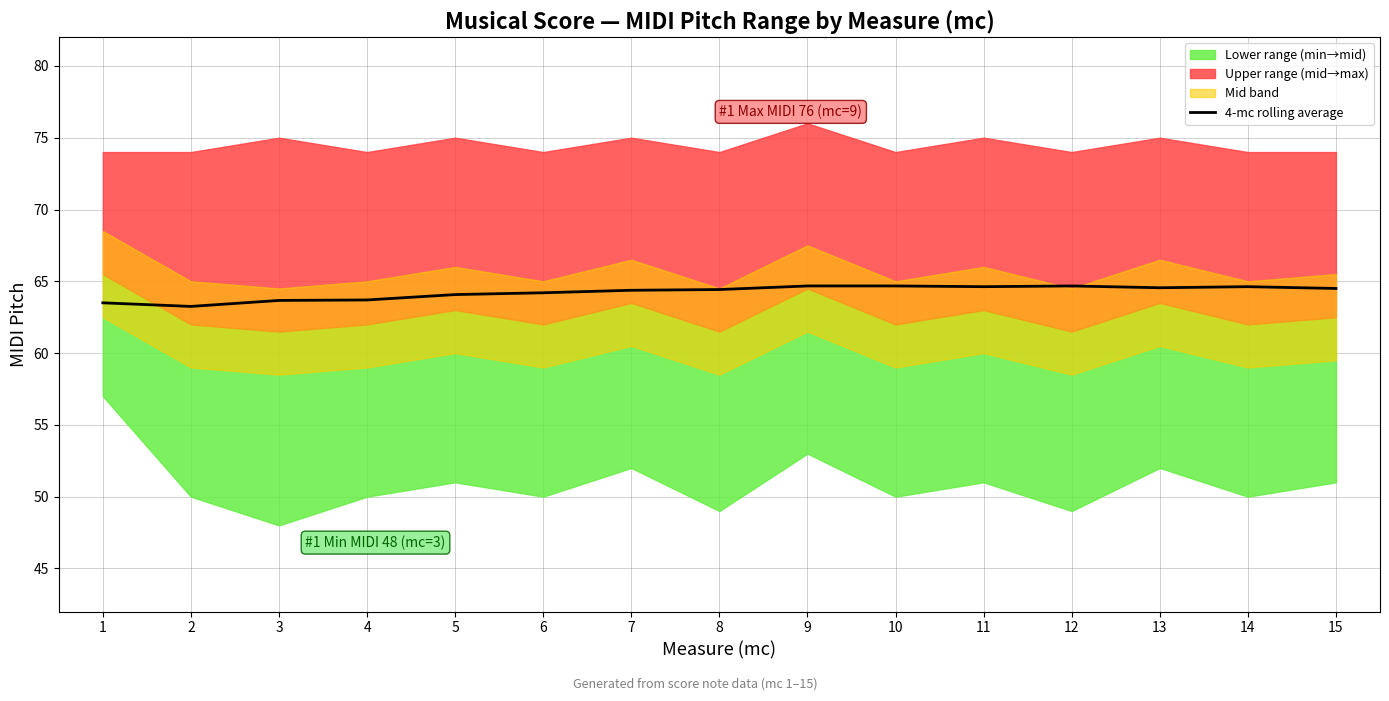

List the labels in order of value, largest first.

9, 10, 12, 11, 14, 13, 15, 8, 7, 6, 5, 4, 3, 1, 2